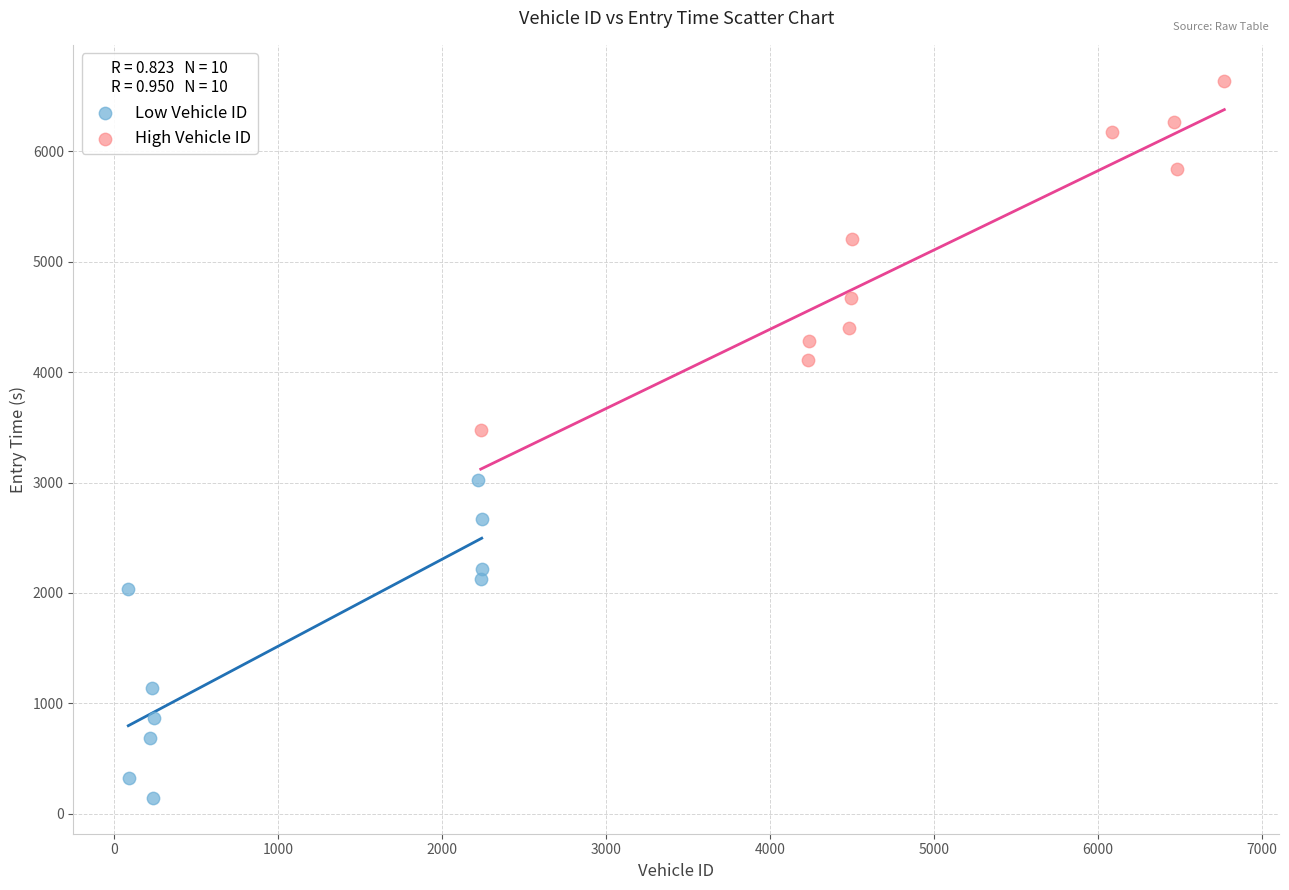

Which series contains the highest Y value?

High Vehicle ID